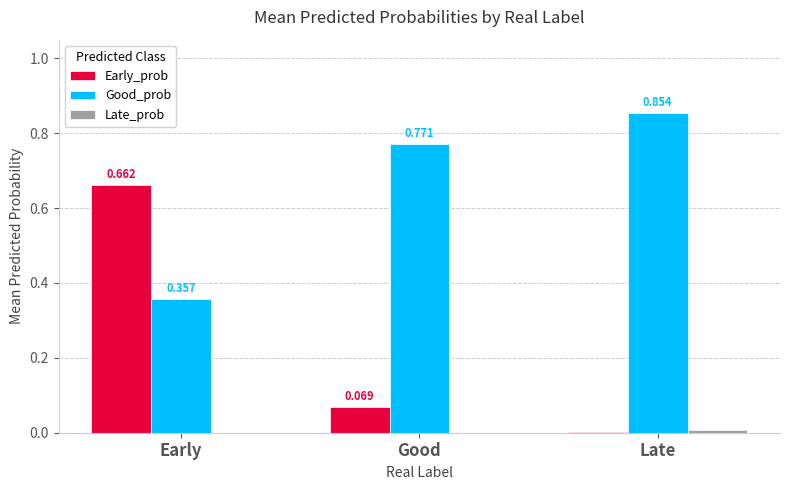

At which label is Early_prob closest to 0?

Late